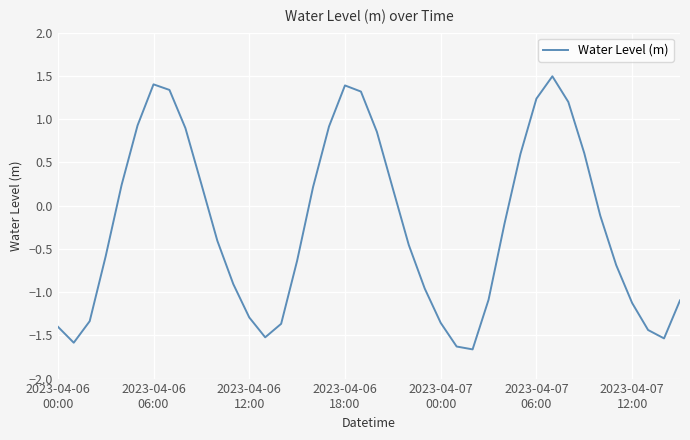

Is this an area chart (filled region under the line)?

No